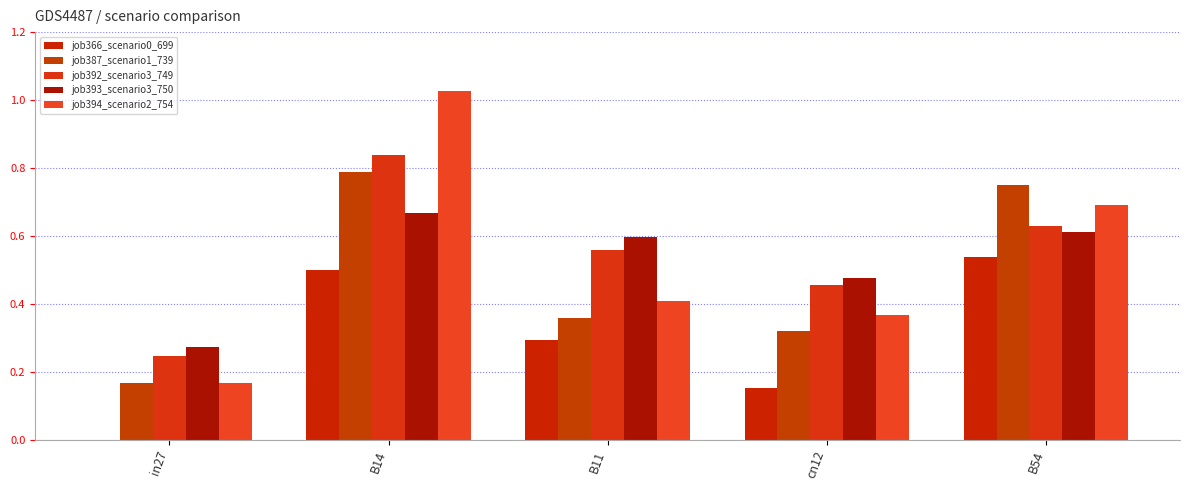

True or false: job366_scenario0_699 has a value of 0.3 at B14.

False